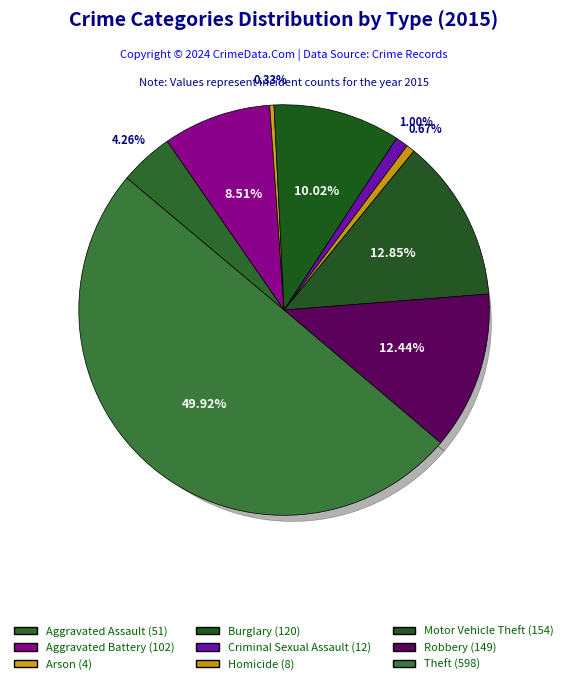

How much of the chart is everything except Motor Vehicle Theft?

87.1%